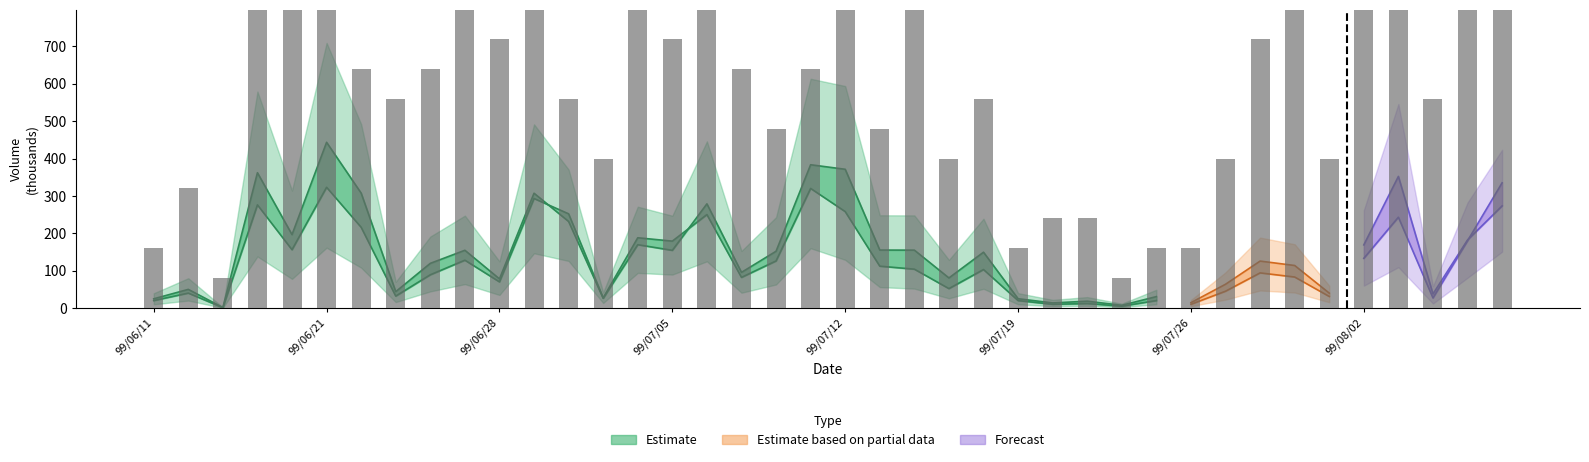

What is the difference between the values at 11 and 99/06/21?

720